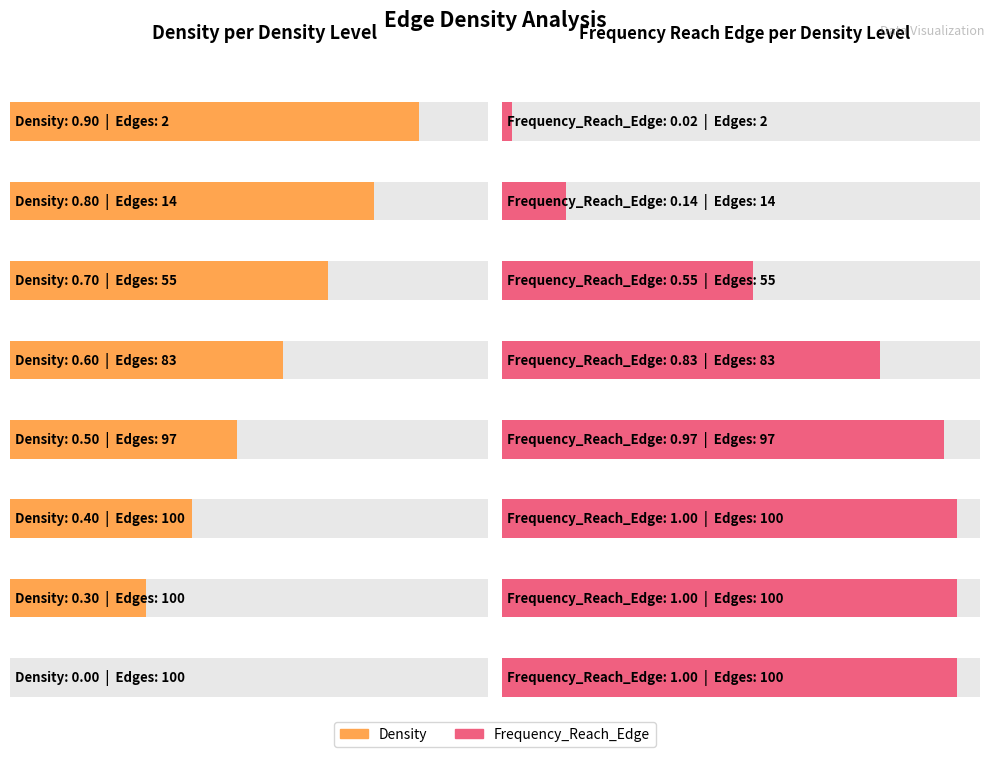

Where is Frequency_Reach_Edge nearest to the value 0?

2